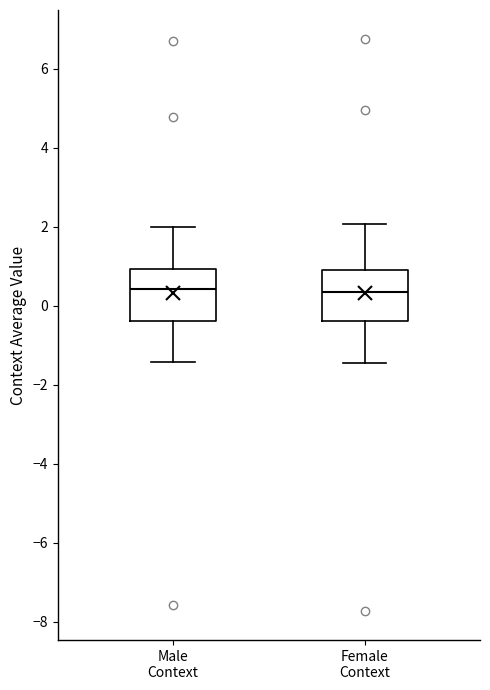

Reading left to right, read every box against the y-axis: the position of its median line, the range the box covers, and the ends of its whiskers. The values are not printed on the chart, so give them approximately, as read against the axis.

Male Context: median 0.4, box -0.4 to 1.0, whiskers -1.4 to 2.0
Female Context: median 0.4, box -0.4 to 0.8, whiskers -1.4 to 2.0